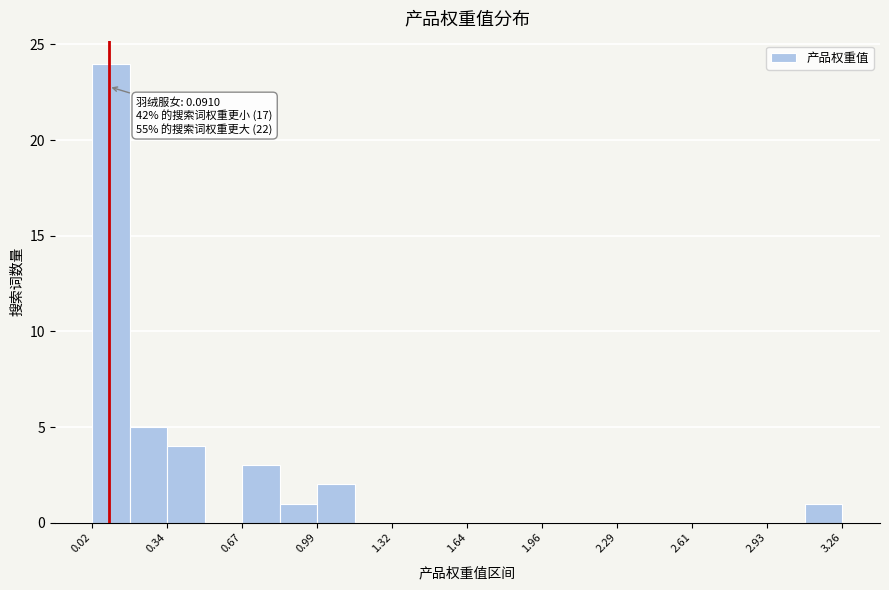

Read against the x-axis, roughly where is the centre of the tallest bar?

0.10